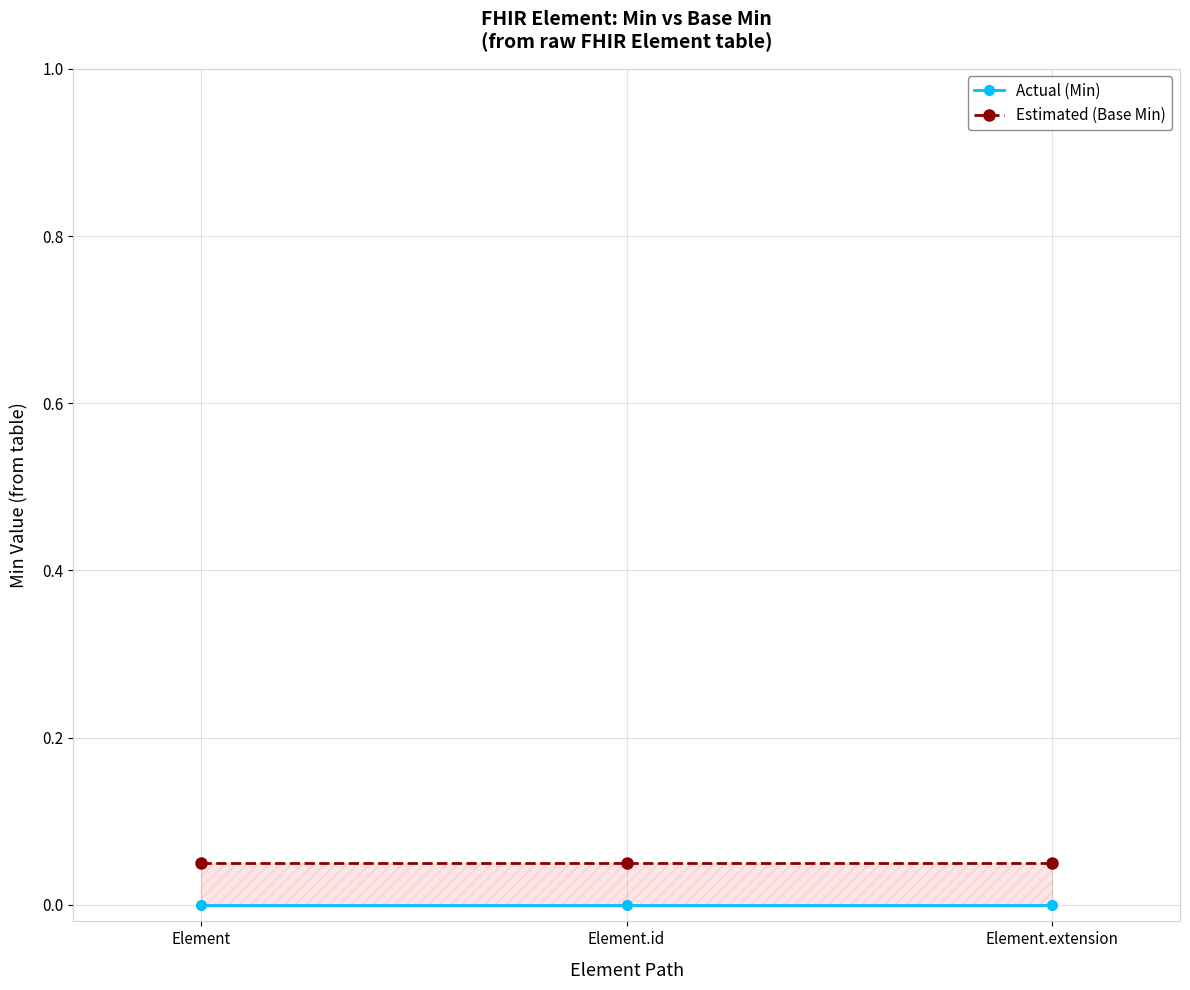

Rank the categories by Actual (Min) value from highest to lowest.

Element, Element.id, Element.extension